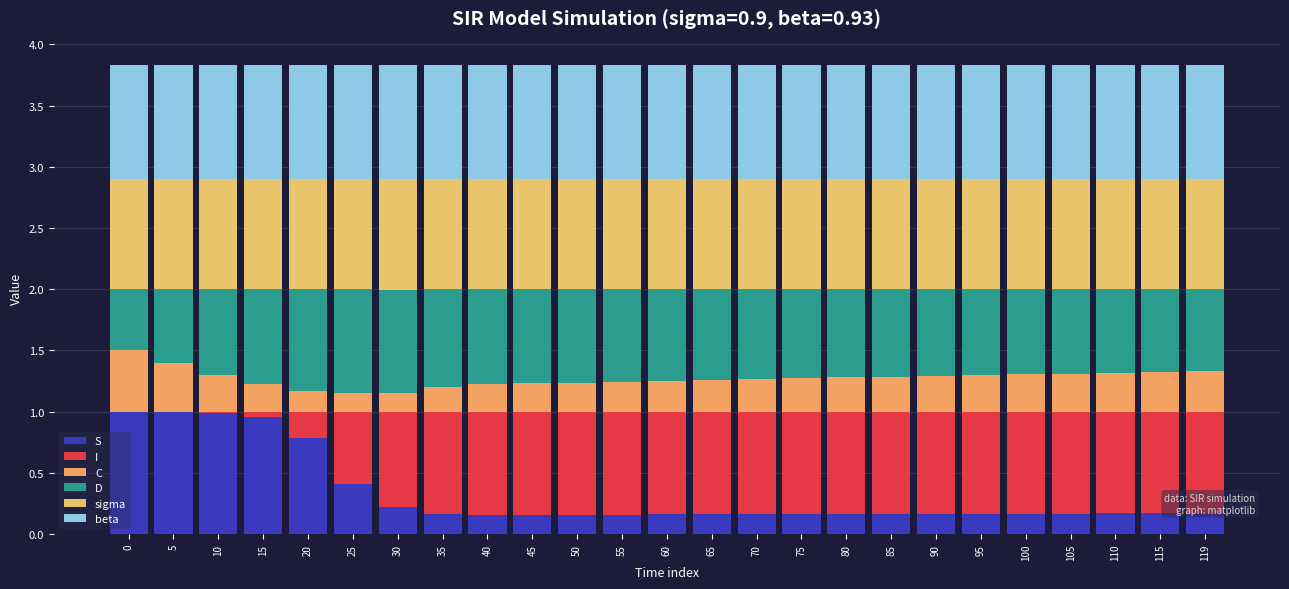

How many categories are shown in the chart?

25